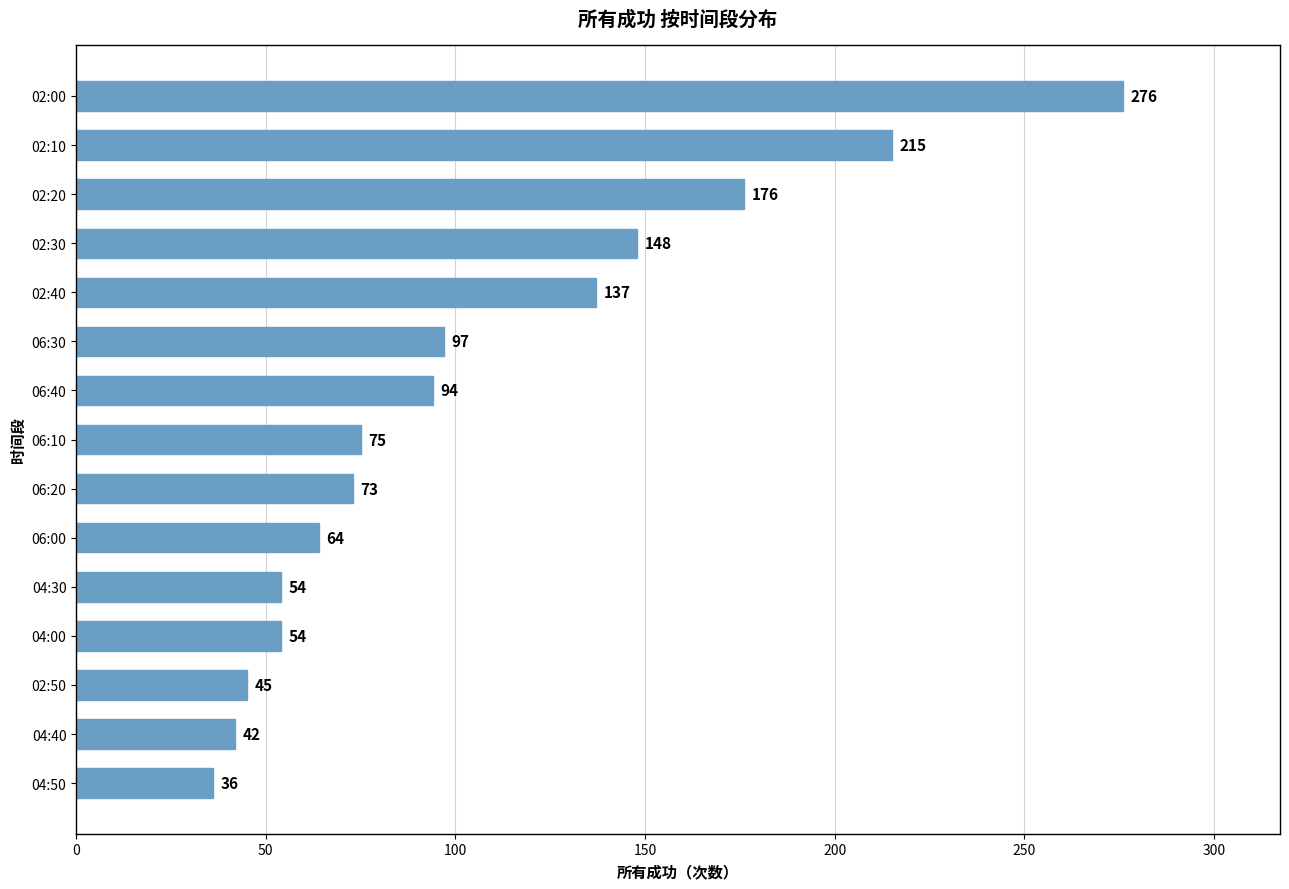

What is the sum of the values at 04:50 and 06:00?

100